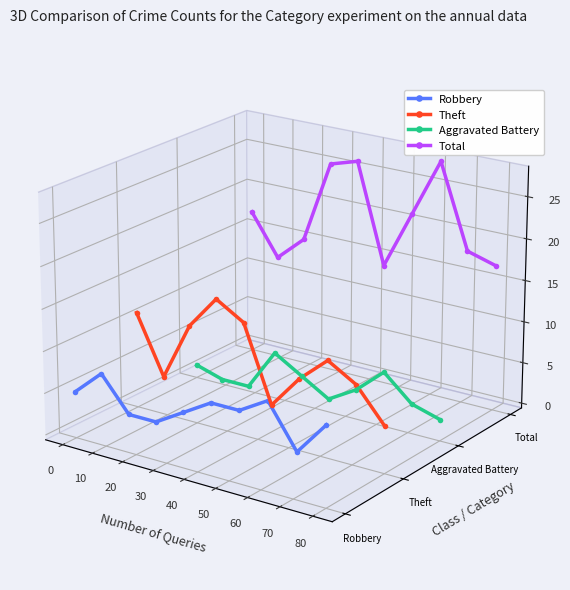

True or false: Theft and Total cross at least once.

False